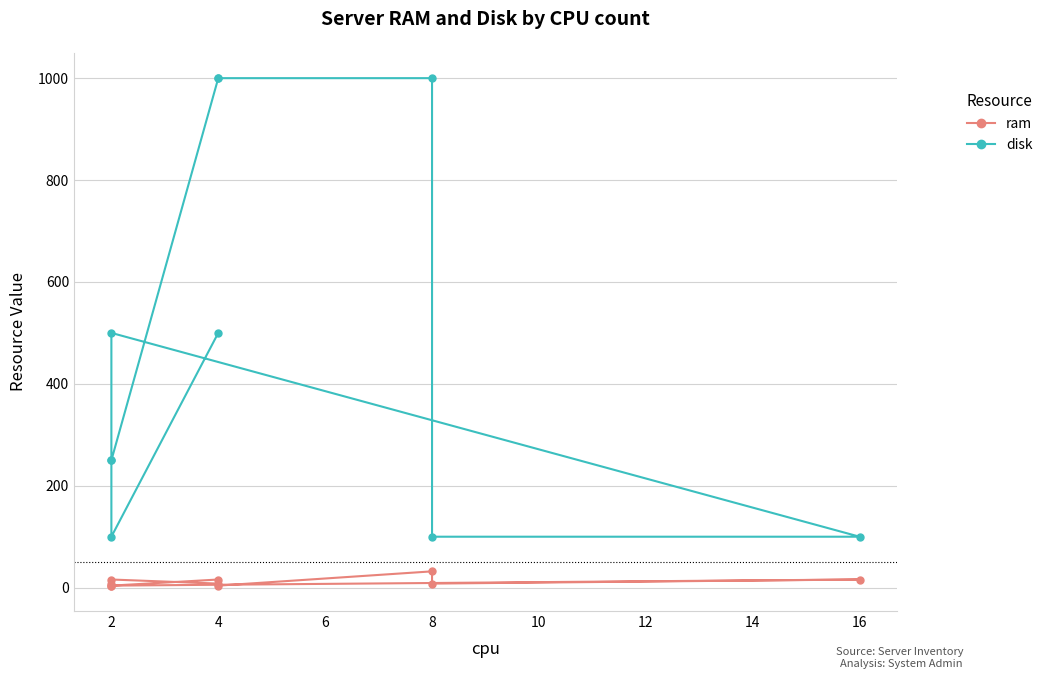

Which has a higher value, 8 or 2?

8